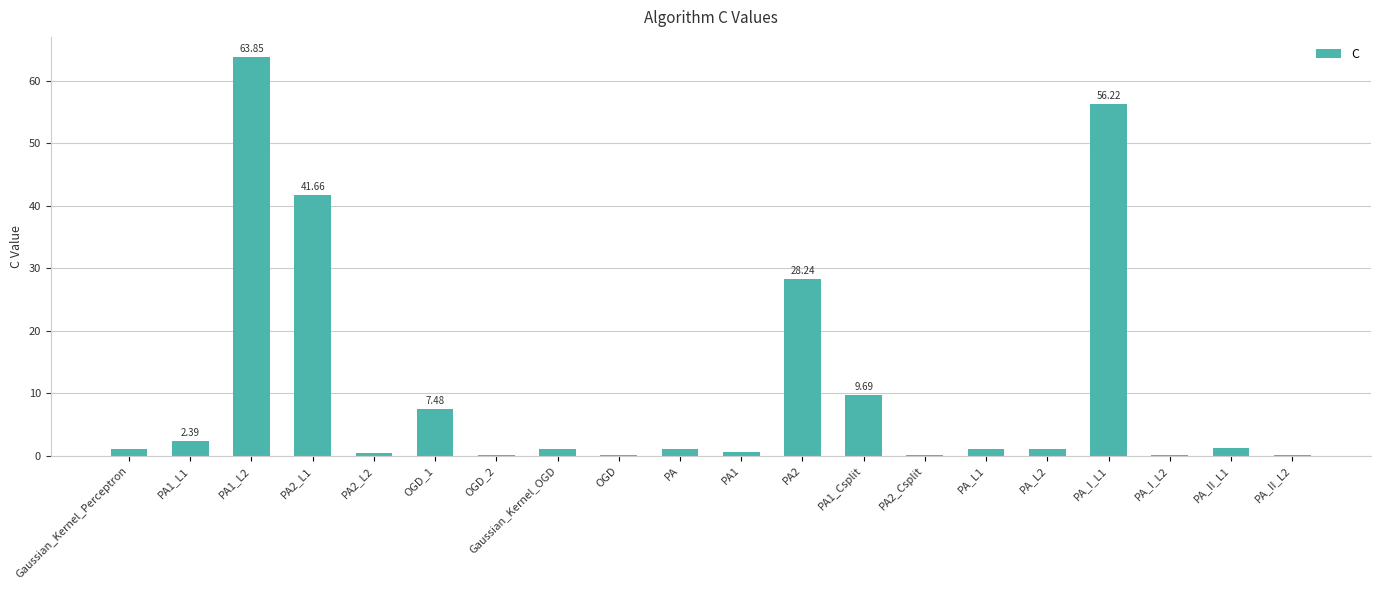

Count the number of categories in the chart.

20